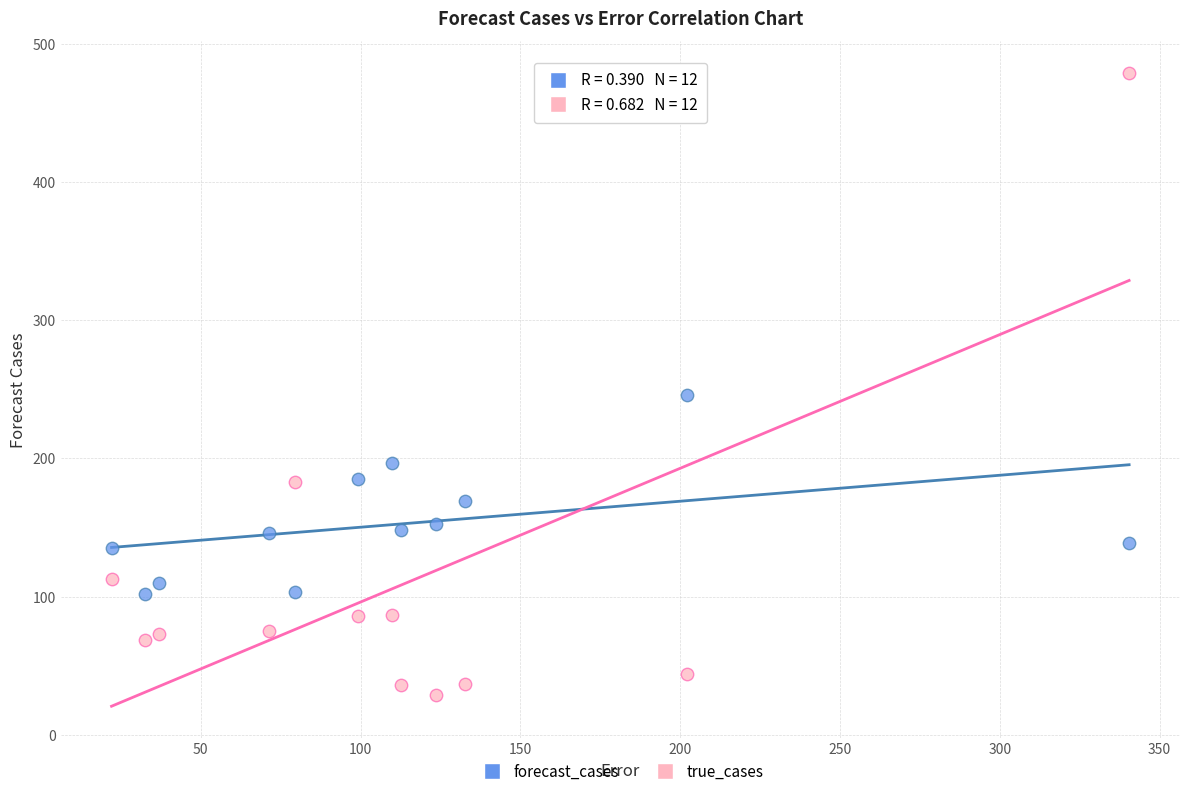

Which series reaches the minimum Y coordinate?

true_cases